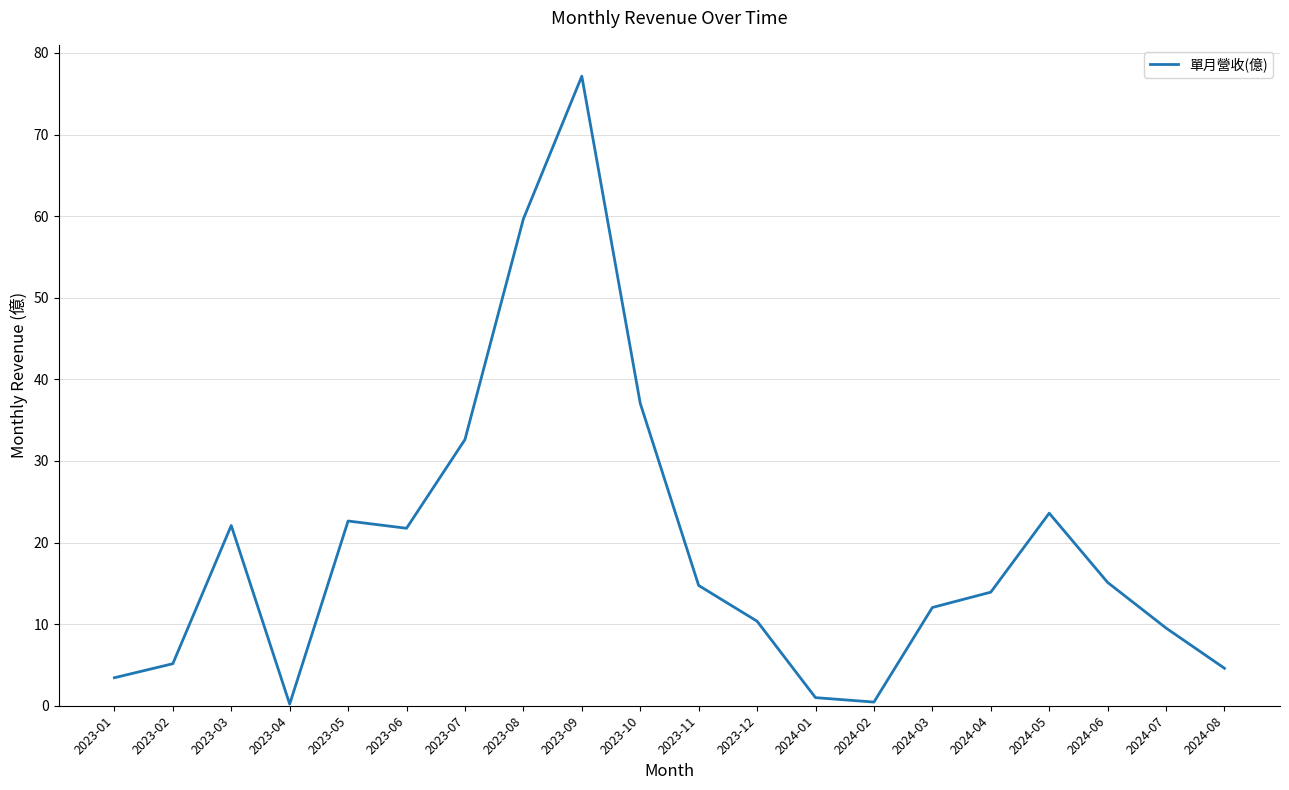

What is the maximum value shown in the chart?

77.2